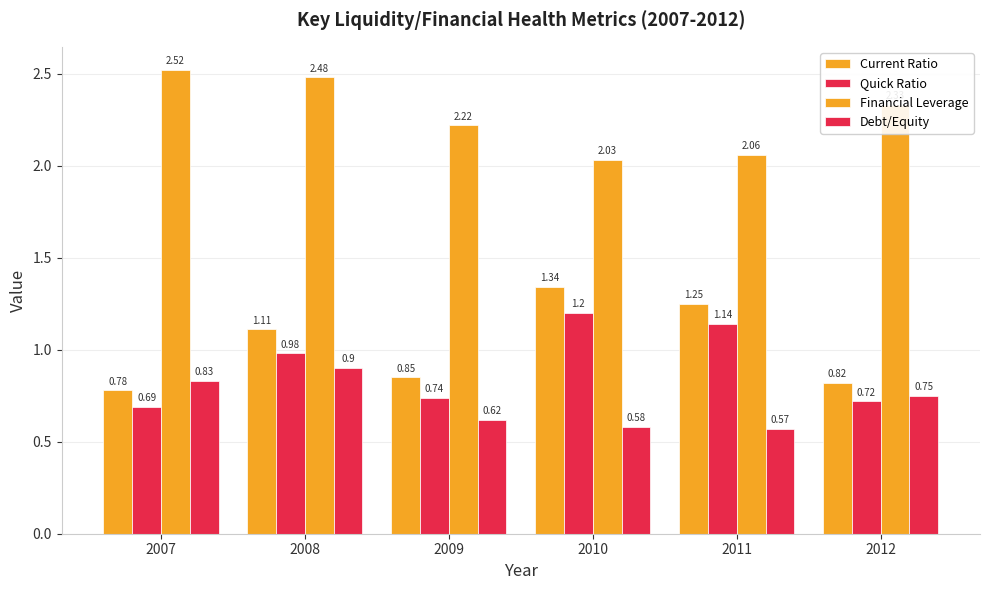

Does the chart contain stacked bars?

No